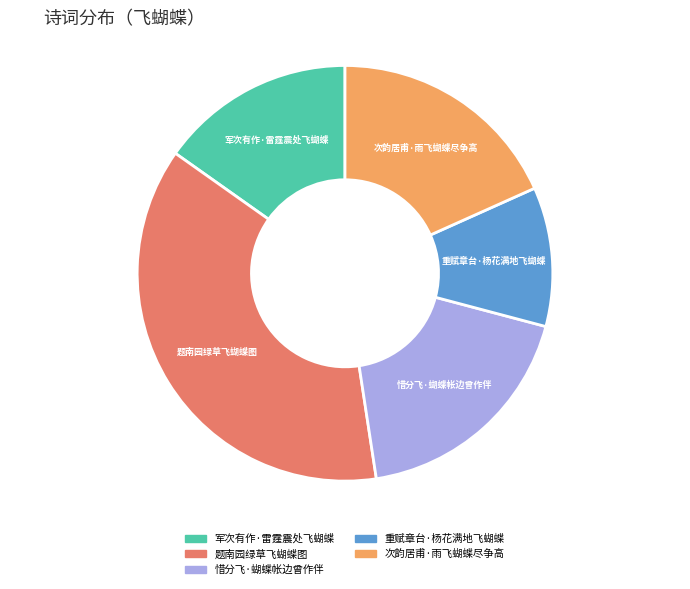

What is the ratio of the value at 题南园绿草飞蝴蝶图 to the value at 惜分飞·蝴蝶帐边曾作伴?

2.0